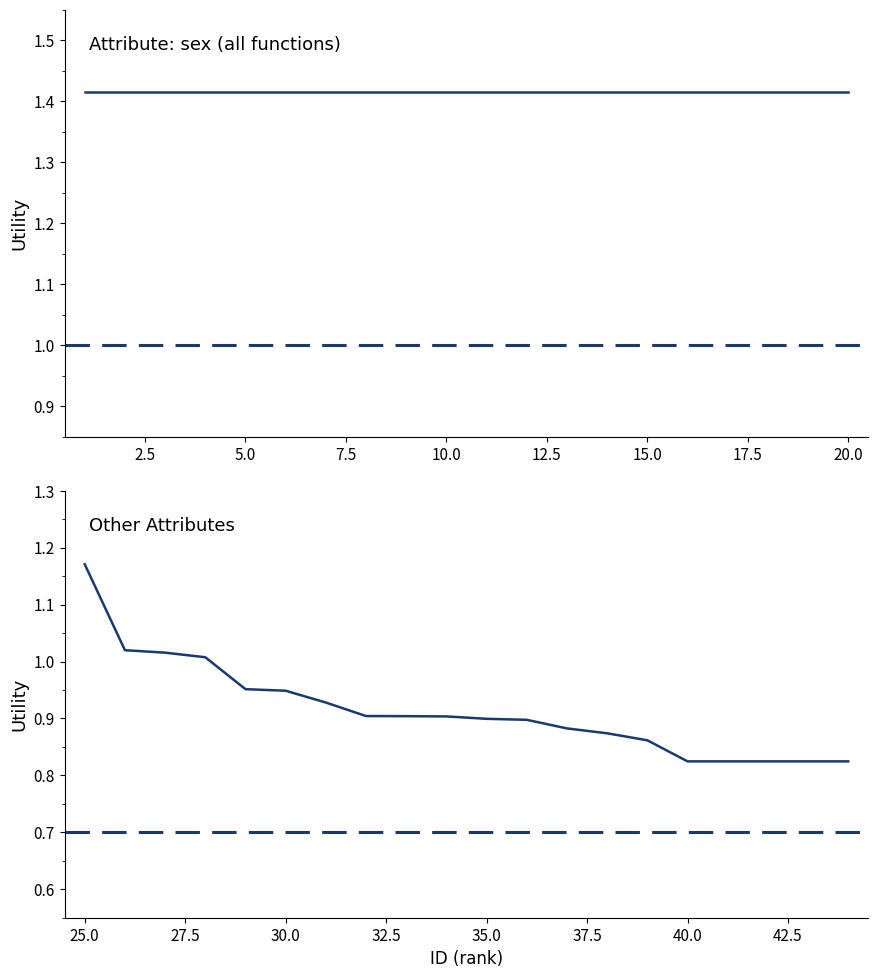

What is the sum of the values at 25.0 and 40.0?

2.0